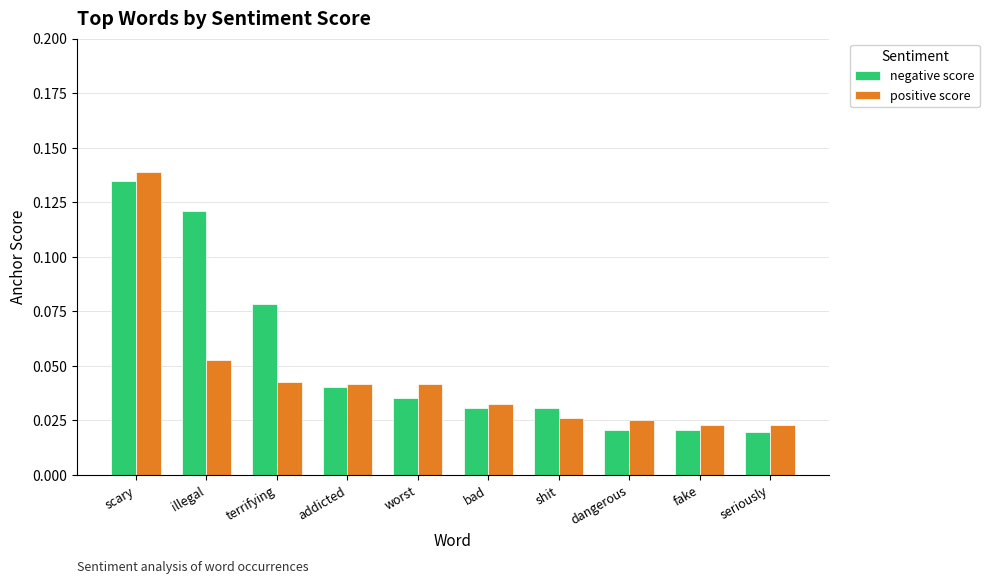

What is the sum of all negative score values?

0.5